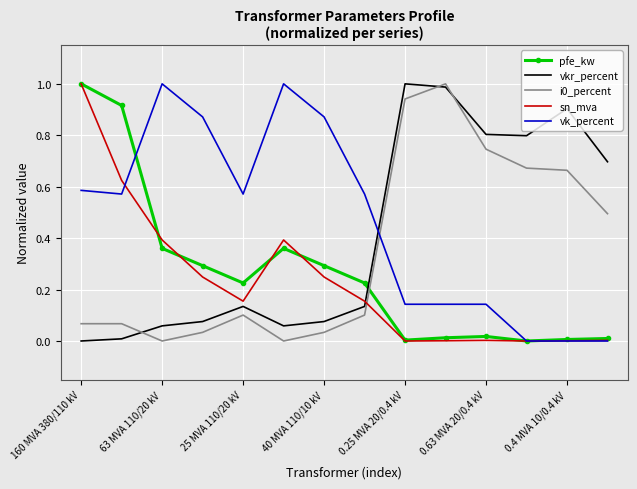

What is the highest value of the vk_percent series?

1.0